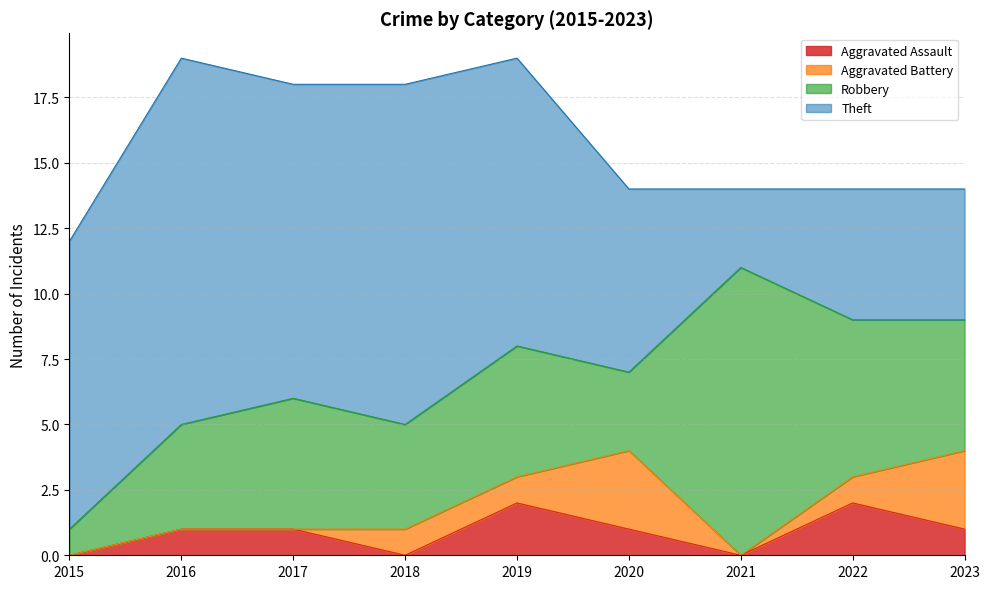

Rank the series at 2017 from highest to lowest value.

Theft, Robbery, Aggravated Assault, Aggravated Battery